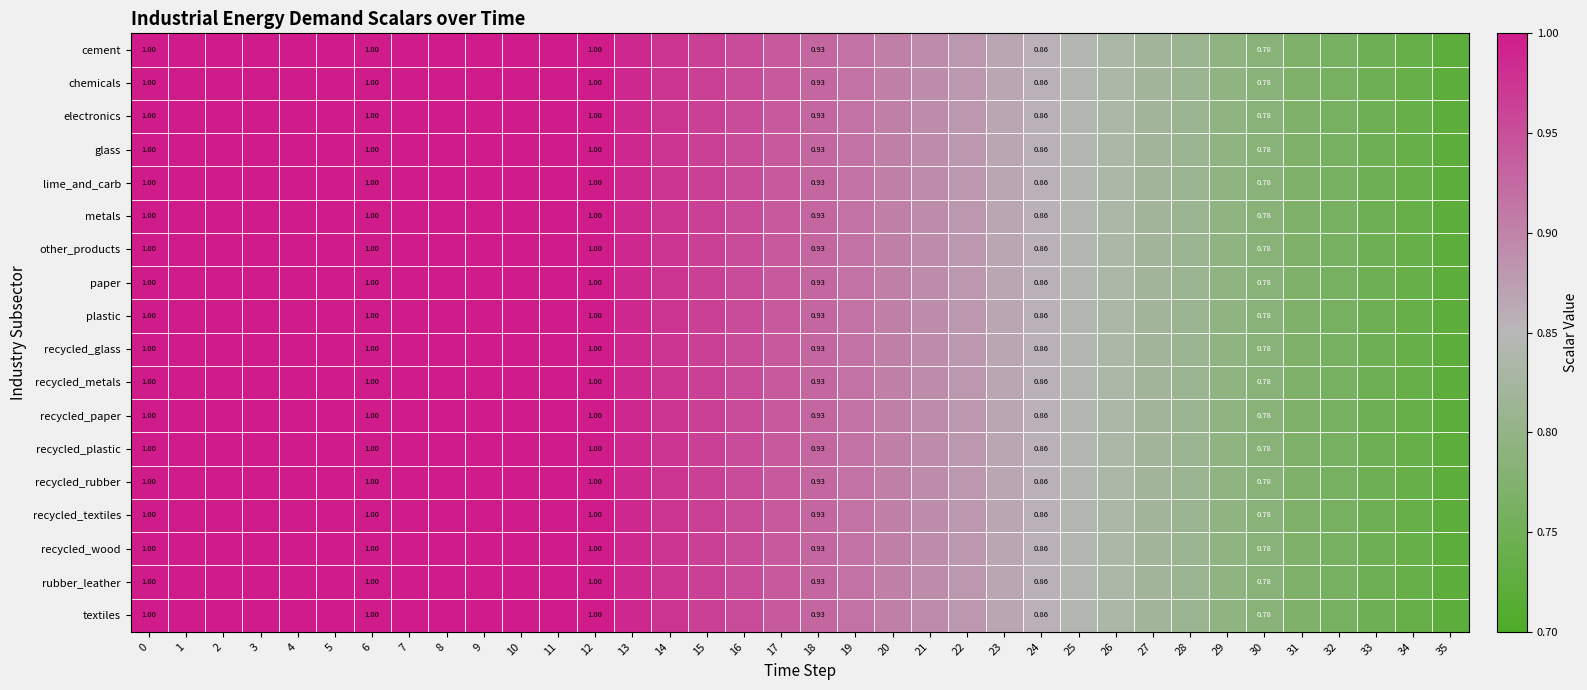

List the series in order of their peak value, lowest first.

cement, chemicals, electronics, glass, lime_and_carb, metals, other_products, paper, plastic, recycled_glass, recycled_metals, recycled_paper, recycled_plastic, recycled_rubber, recycled_textiles, recycled_wood, rubber_leather, textiles